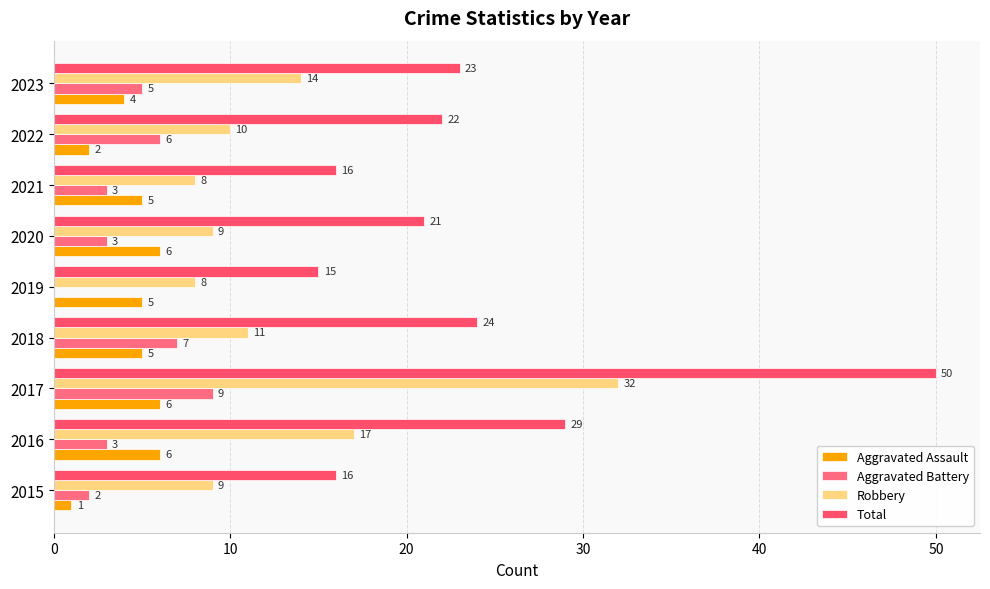

What is the difference between the maximum and second lowest values in the Robbery series?

24